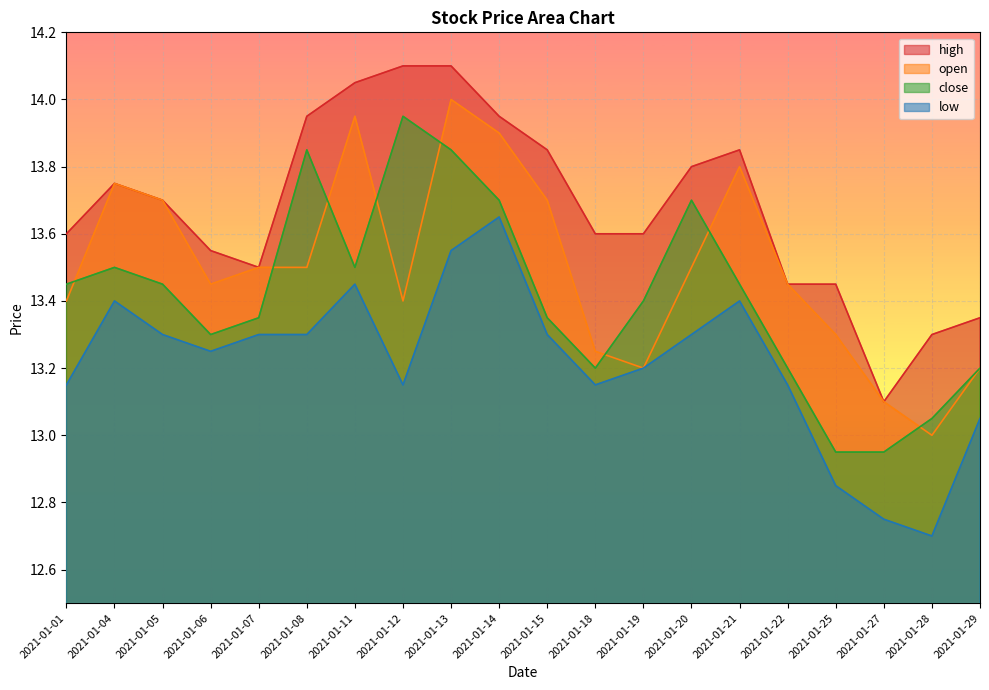

How many data points in low are above 13?

17